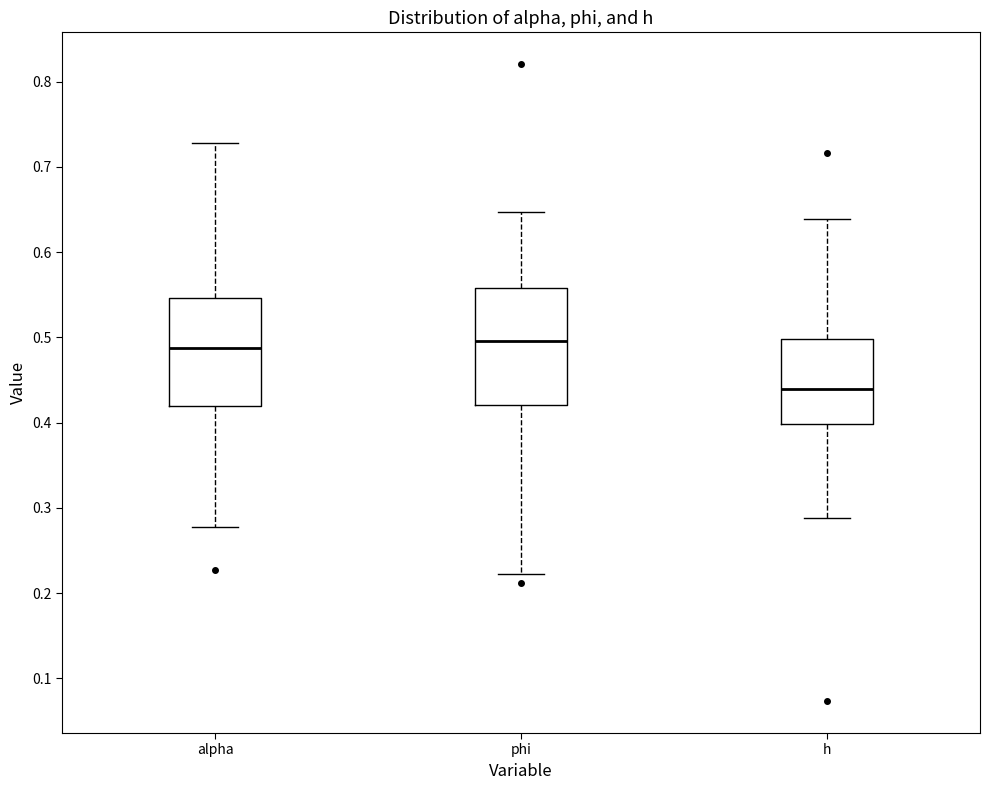

Reading left to right, read every box against the y-axis: the position of its median line, the range the box covers, and the ends of its whiskers. The values are not printed on the chart, so give them approximately, as read against the axis.

alpha: median 0.49, box 0.42 to 0.55, whiskers 0.28 to 0.73
phi: median 0.50, box 0.42 to 0.56, whiskers 0.22 to 0.65
h: median 0.44, box 0.40 to 0.50, whiskers 0.29 to 0.64